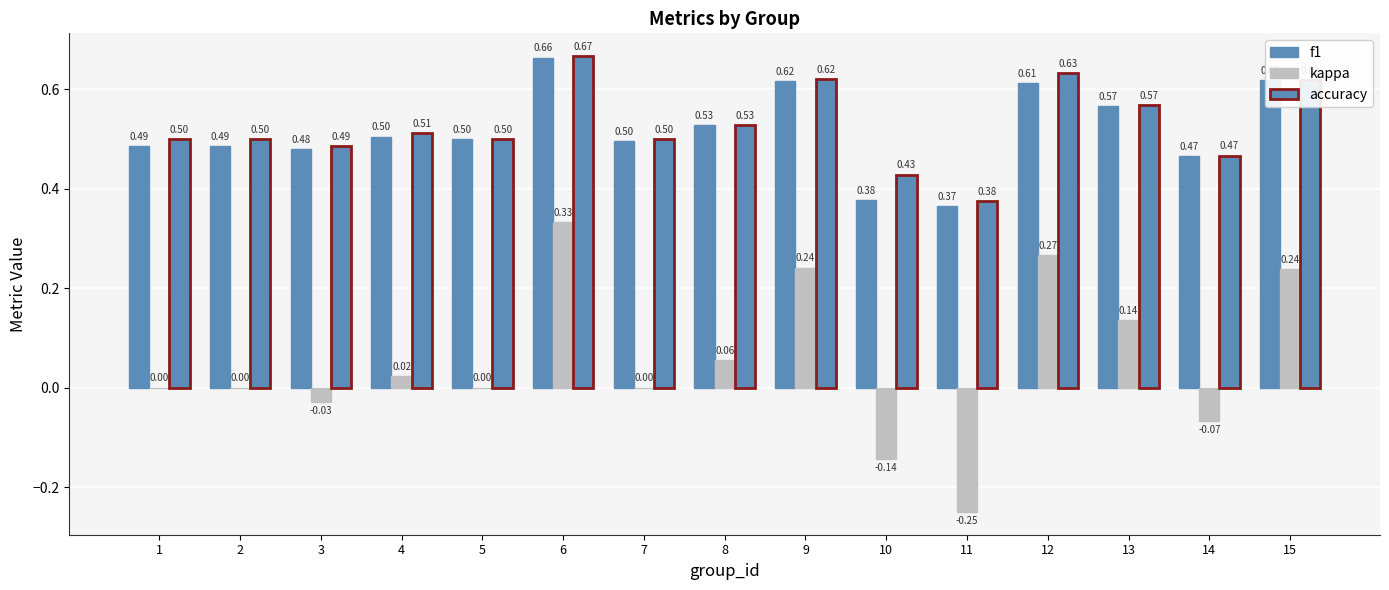

What is the lowest value of the kappa series?

-0.2